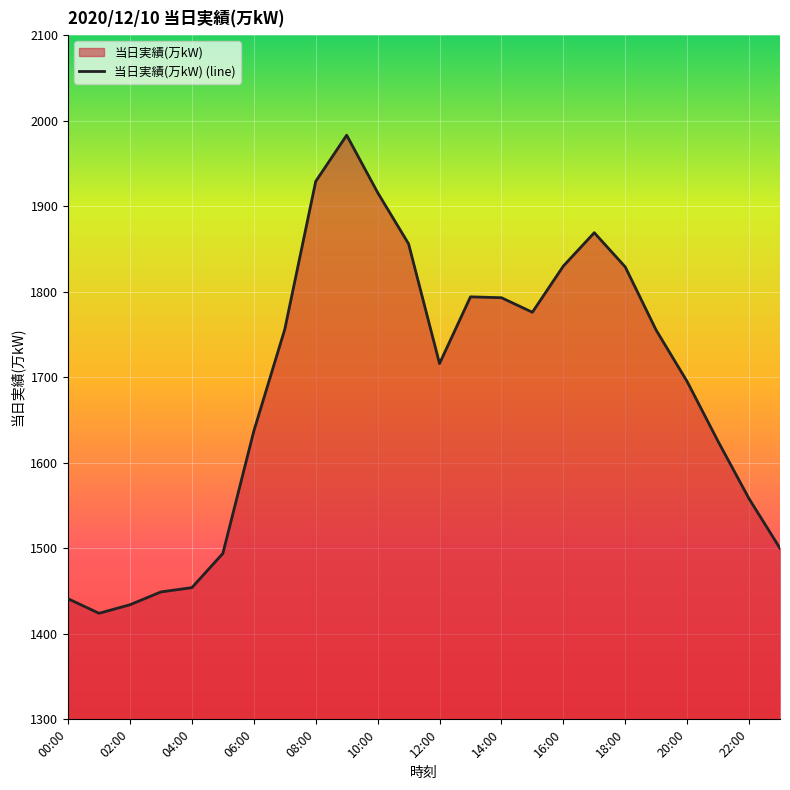

What is the difference between the maximum and minimum values?

559